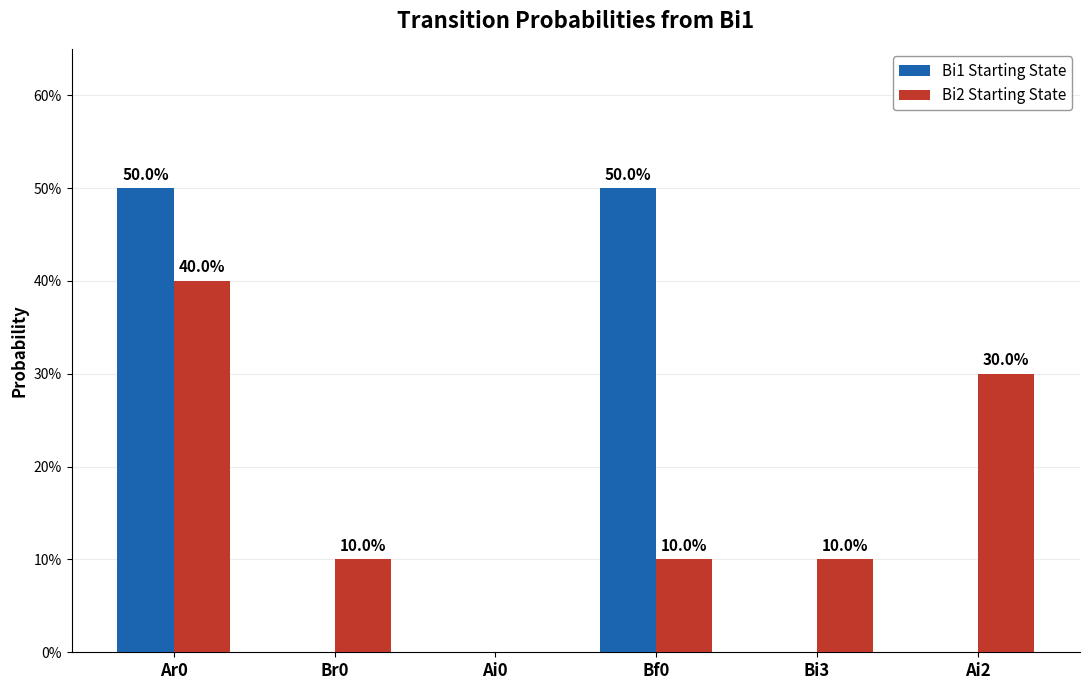

The Bi2 Starting State series shows 0.3 at Ai2. True or false?

True